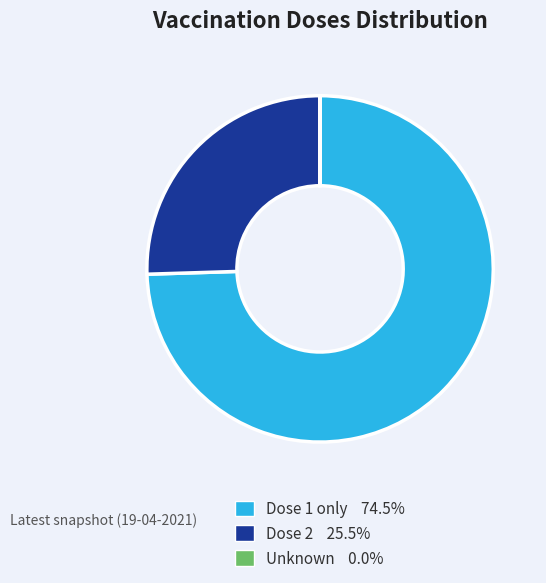

Does any single category account for the majority?

Yes